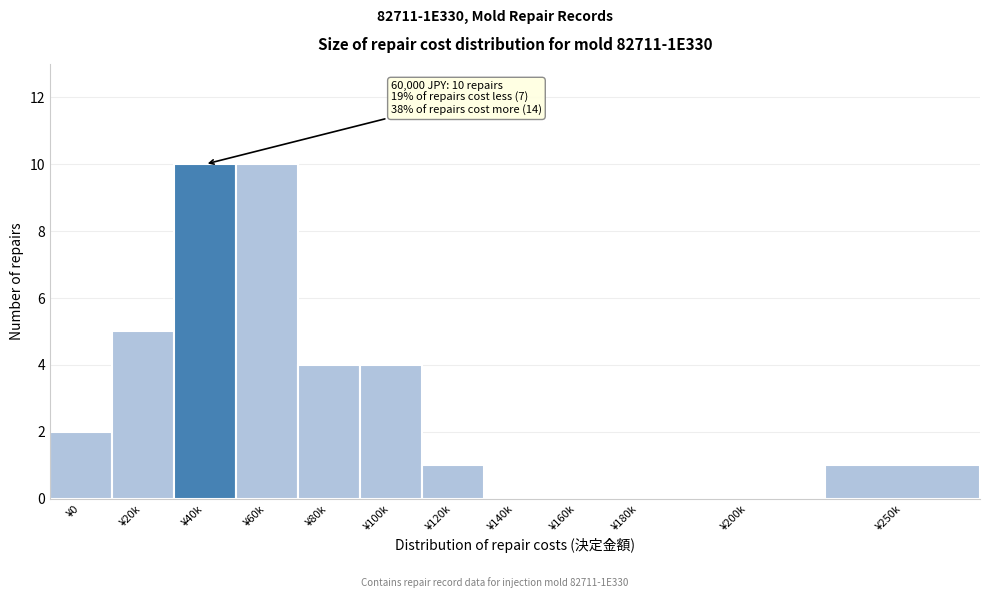

Reading right to left, extract all data points from this chart.

¥250k=1	¥200k=0	¥180k=0	¥160k=0	¥140k=0	¥120k=1	¥100k=4	¥80k=4	¥60k=10	¥40k=10	¥20k=5	¥0=2